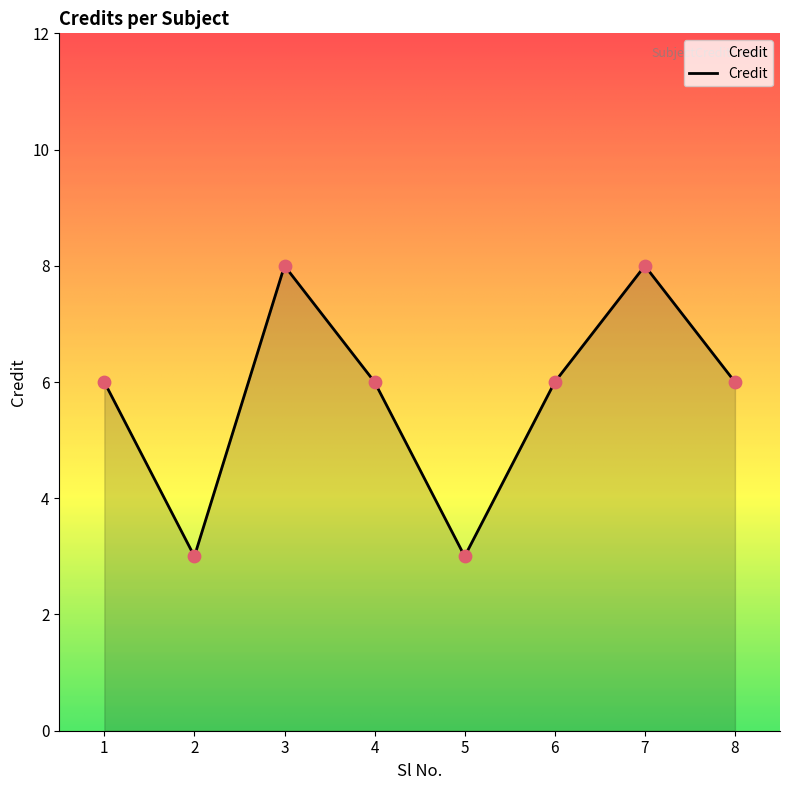

What is the change in value from 4 to 5?

-3